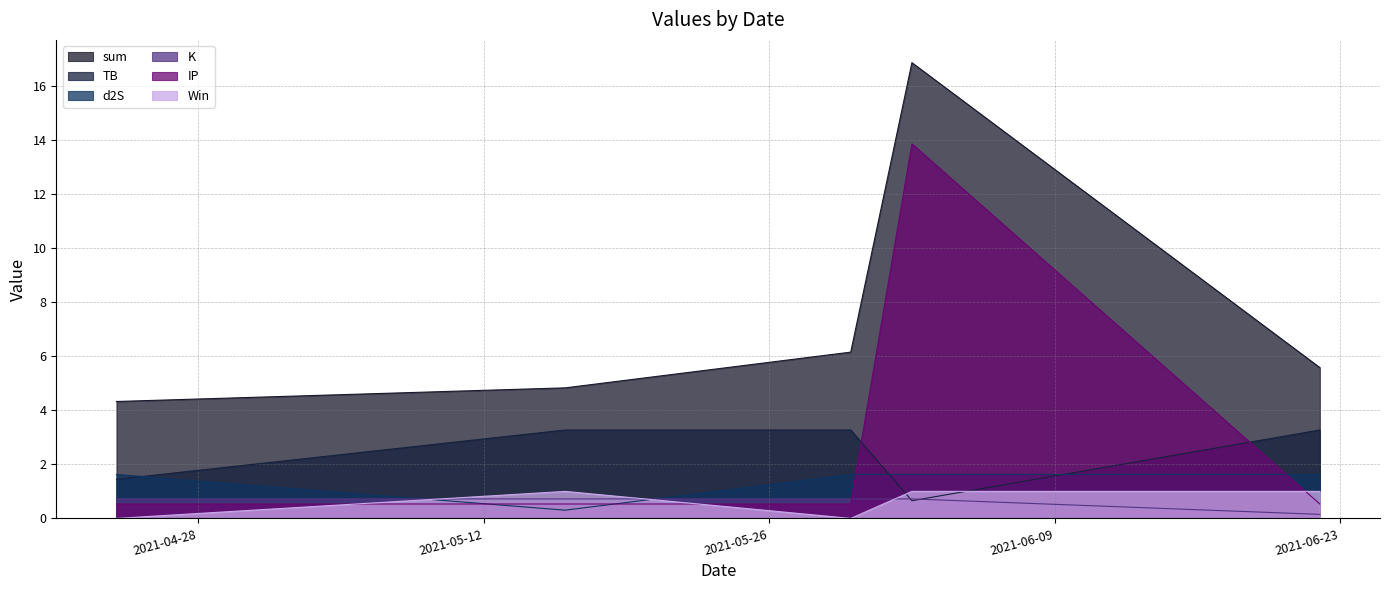

Does the chart display data point markers on the line(s)?

No